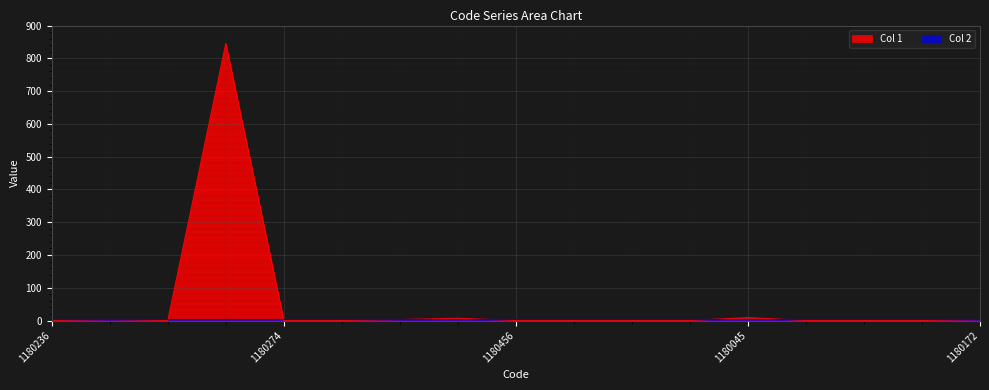

At which label is the value closest to 422?

1180045